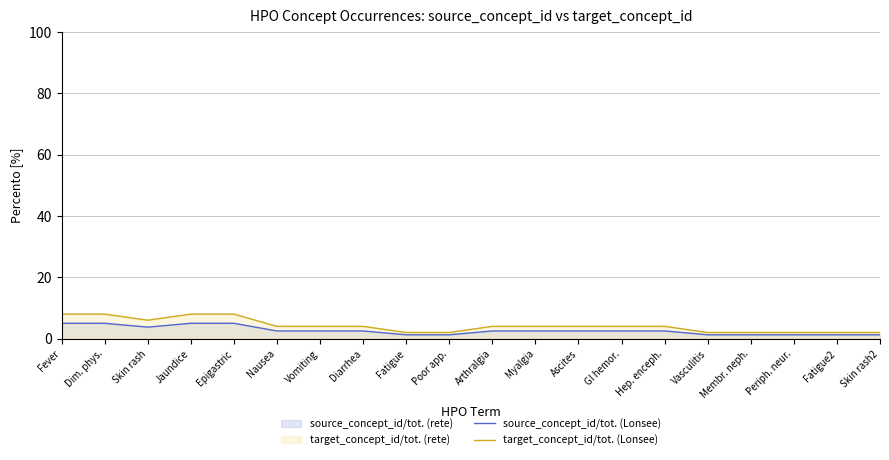

What is the value of the target_concept_id/tot. (Lonsee) point at the 15th from the left?

4.0